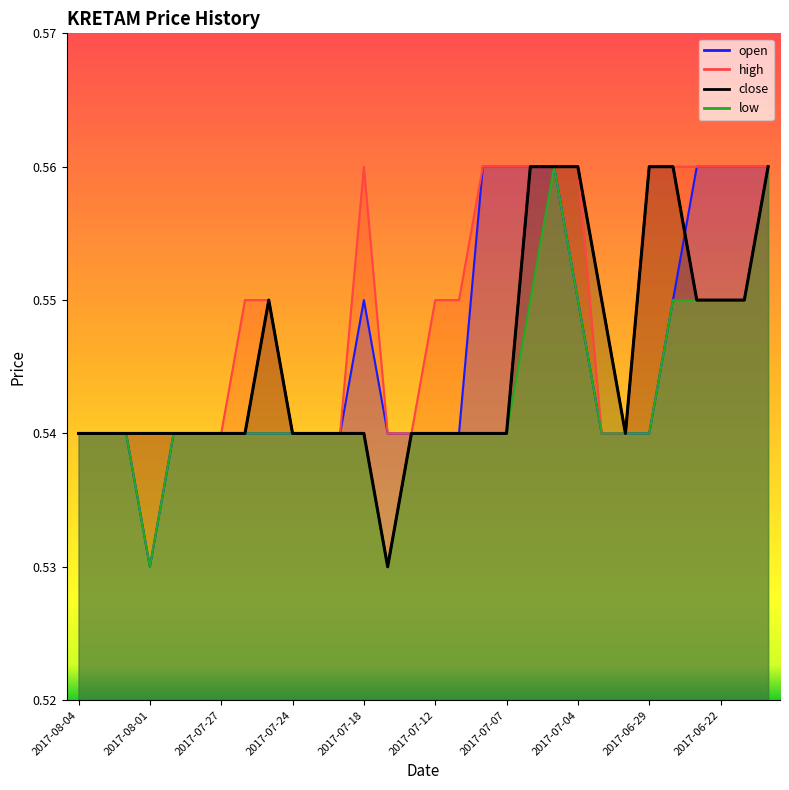

True or false: high and close cross at least once.

False